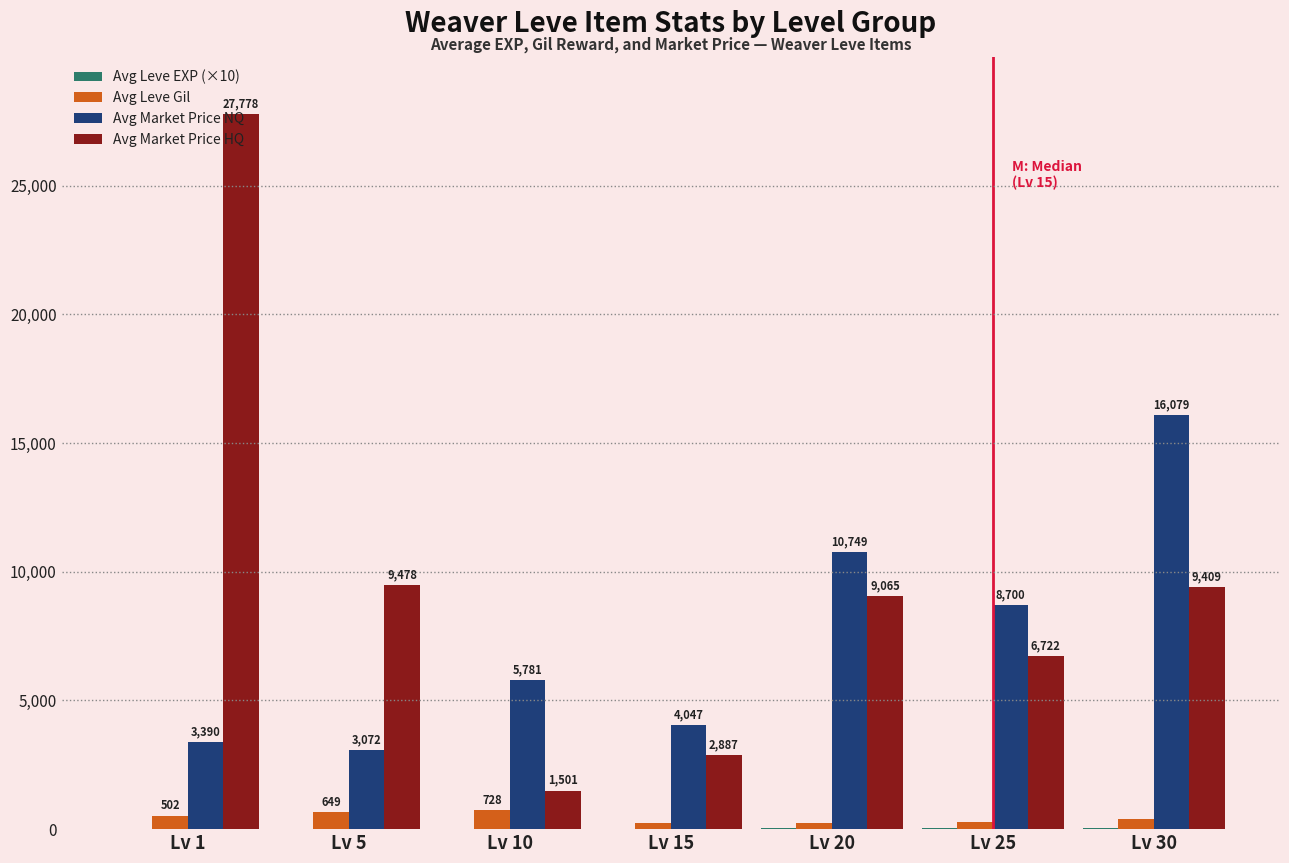

What is the sum of all Avg Market Price HQ values?

66840.0